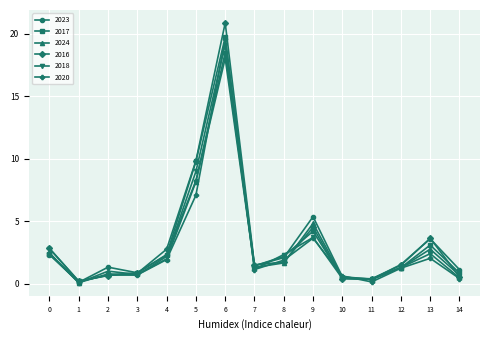

True or false: 2024 has a value of 0.1 at 1.

True